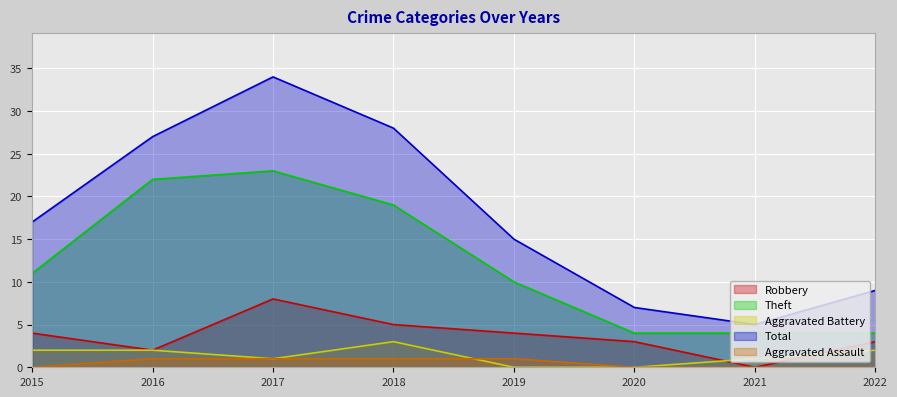

True or false: Theft and Aggravated Assault intersect in this chart.

False